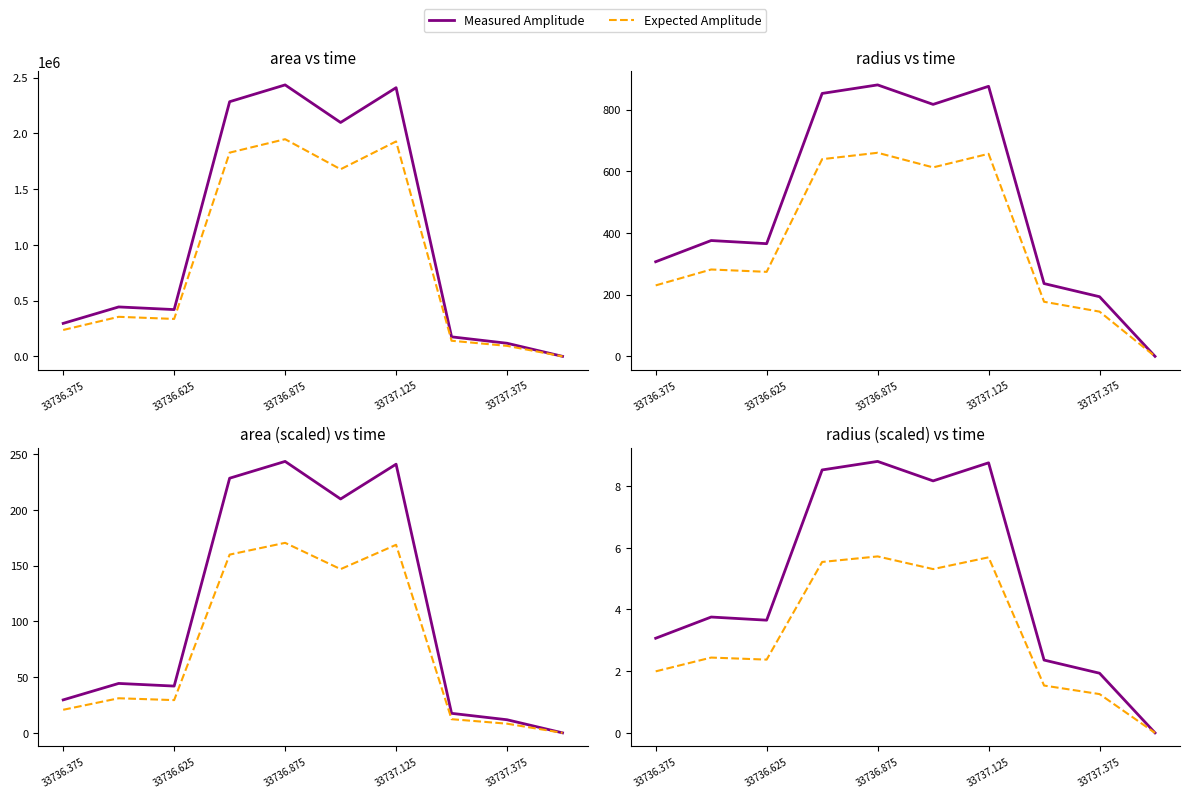

What is the spread (max minus min) of values at 33736.625?

1.3